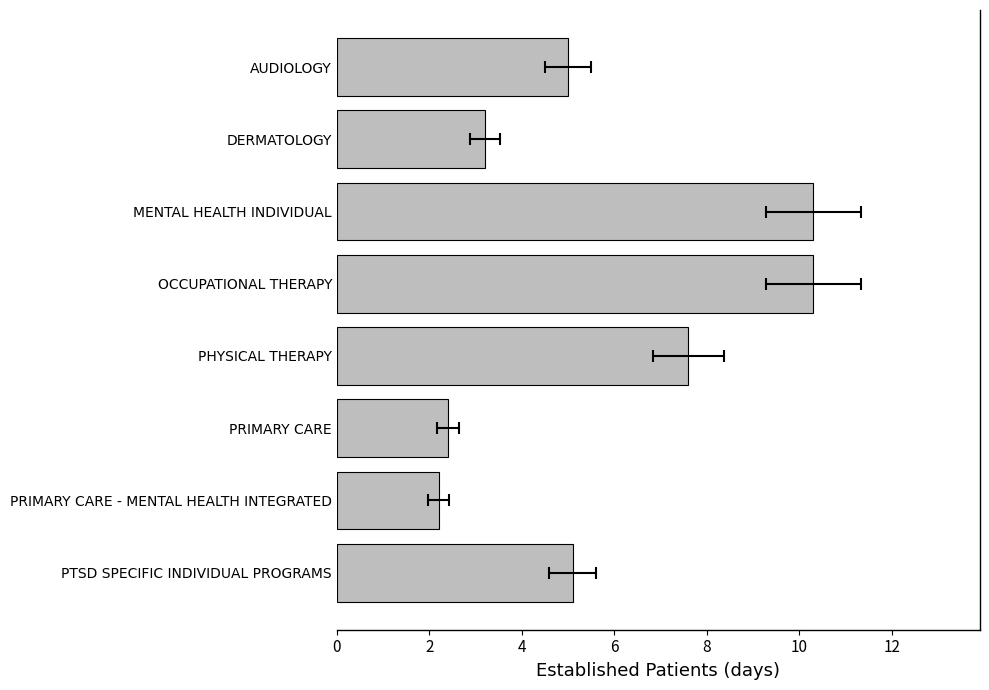

What is the greatest value displayed?

10.3